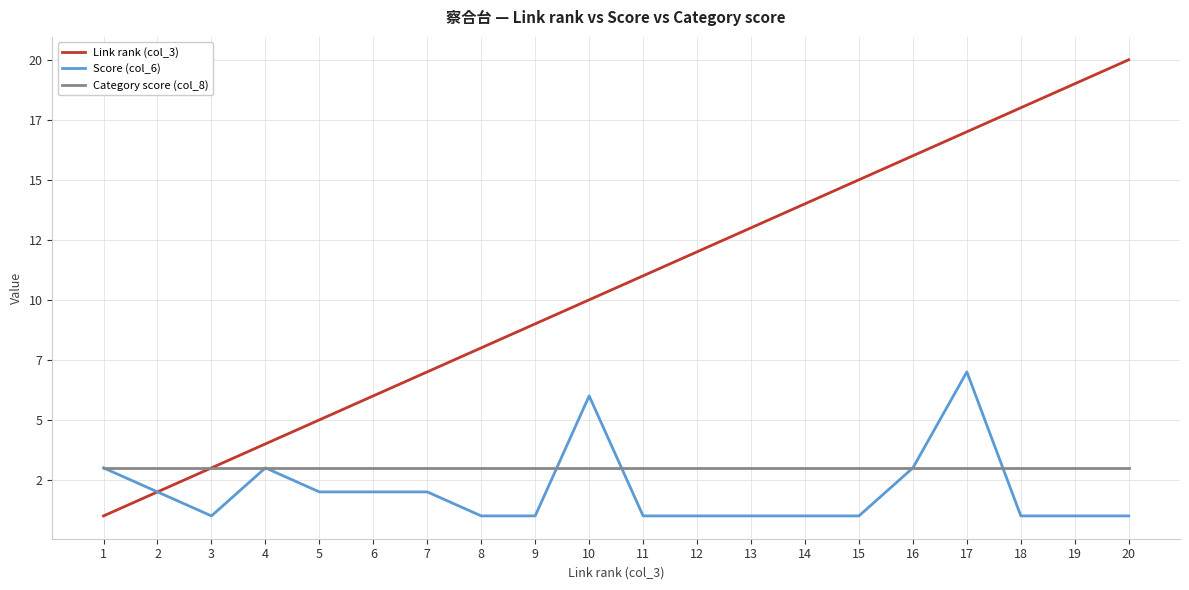

How many intersections are there between Category score (col_8) and Score (col_6)?

3